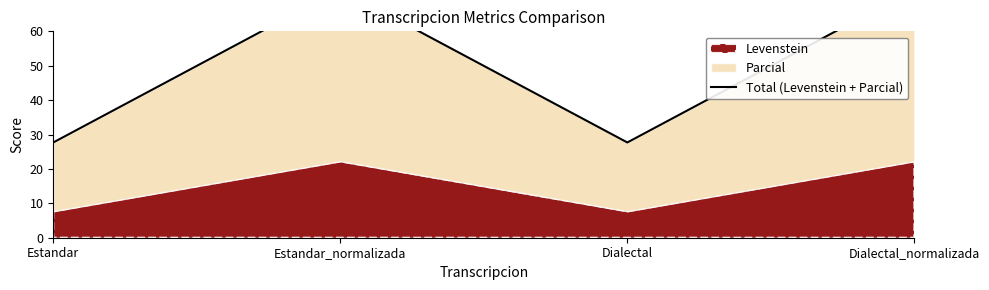

Rank the categories by value from highest to lowest.

Estandar_normalizada, Dialectal_normalizada, Estandar, Dialectal